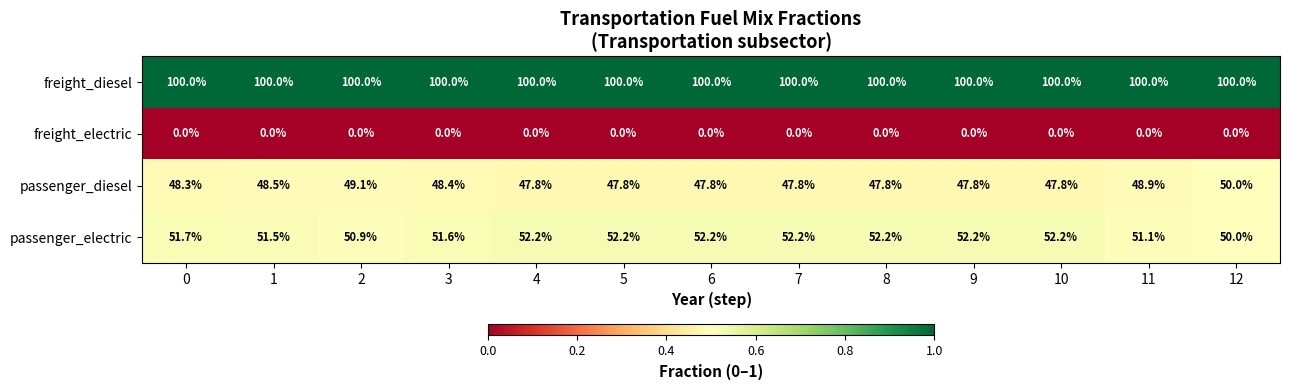

The value of freight_diesel at 7 is 138.7. True or false?

False